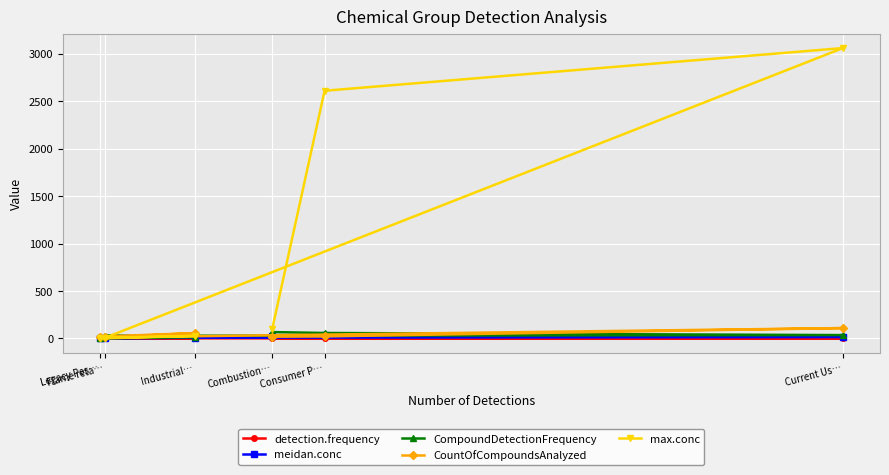

Which has a higher value, Legacy Pes… or Industrial…?

Industrial…